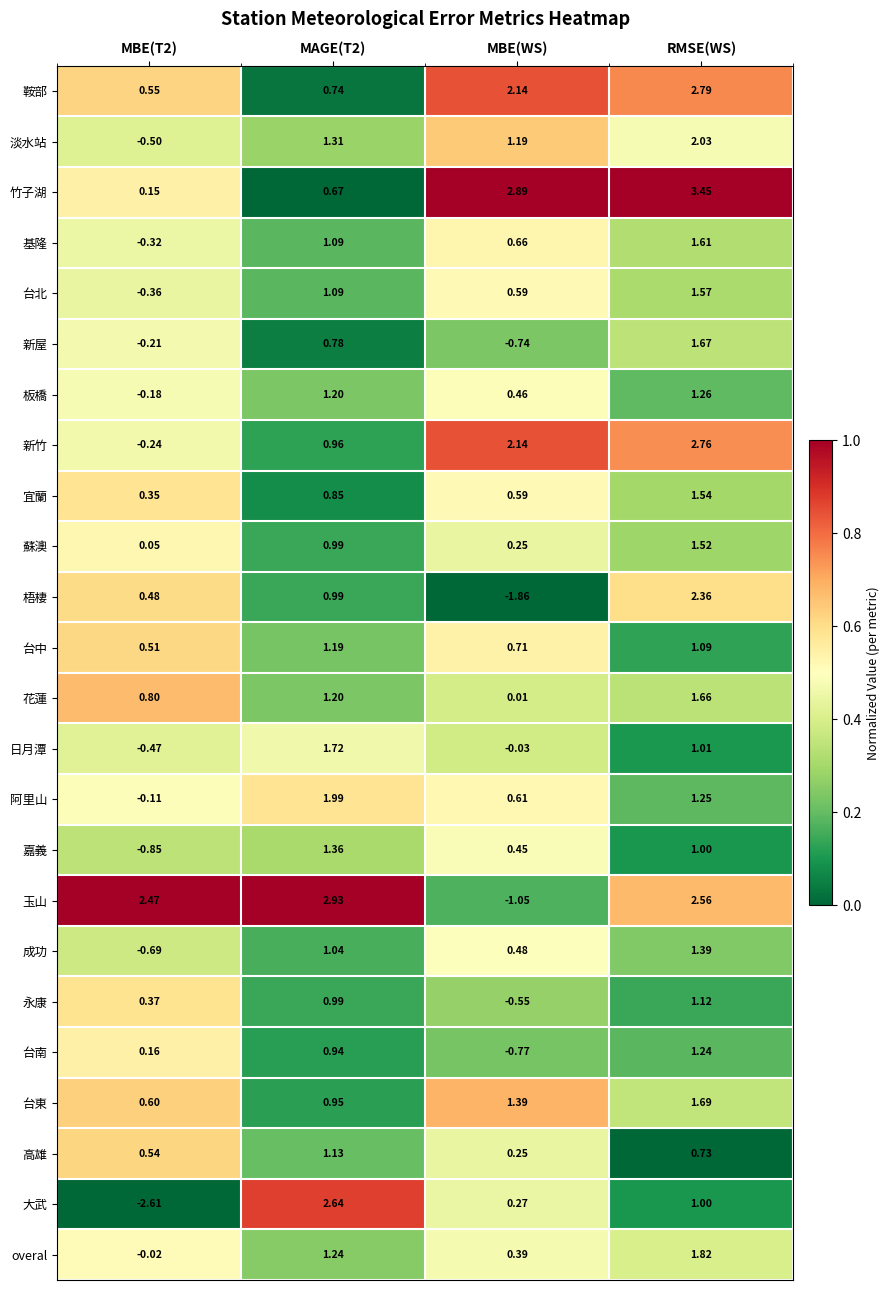

Which category has the highest value in the 台北 series?

RMSE(WS)